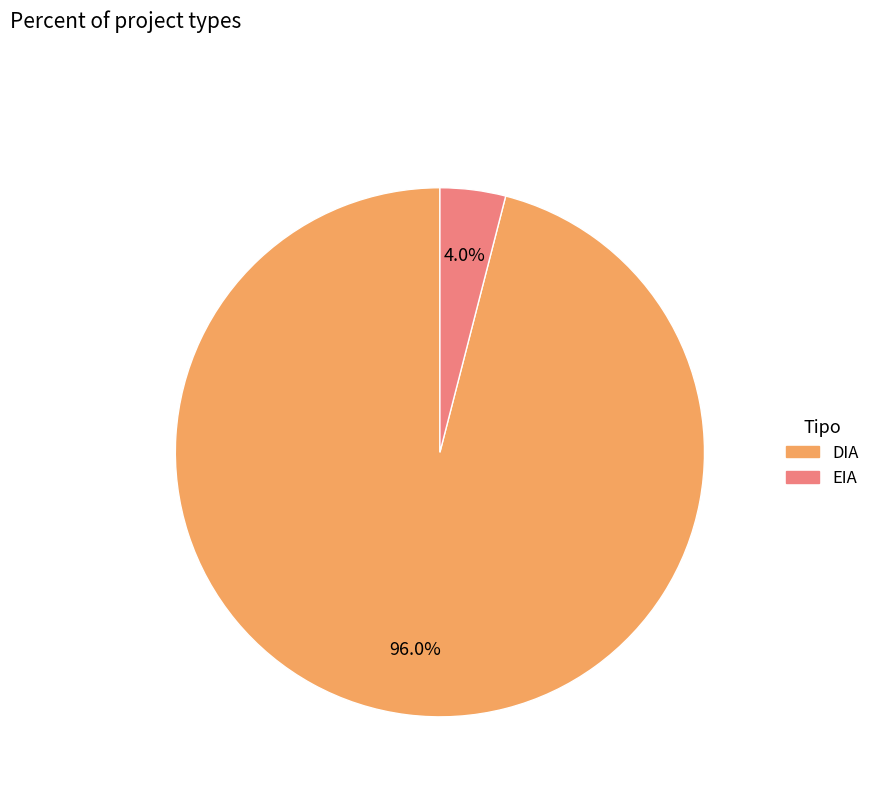

Which category has the biggest portion of the pie?

DIA